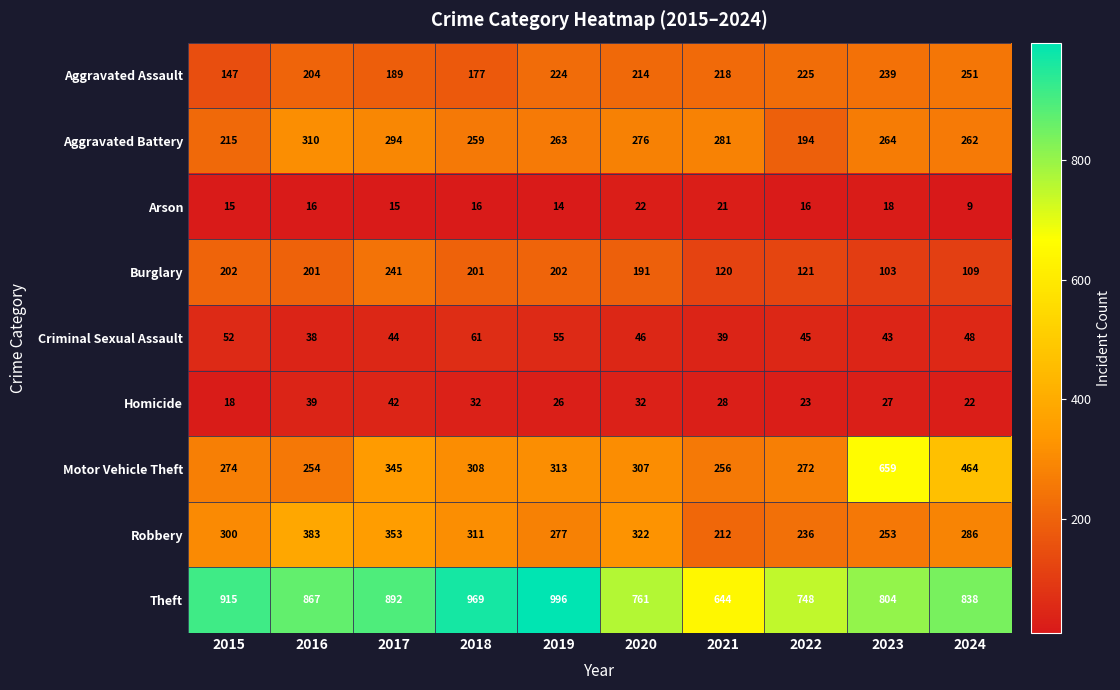

Which series has the widest spread of values?

Motor Vehicle Theft